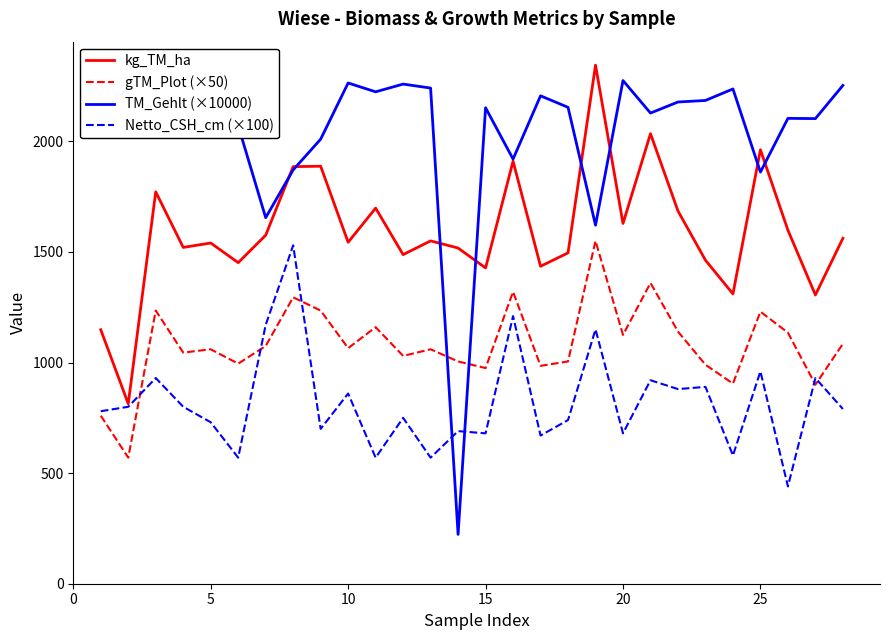

How many lines are shown in the chart?

4